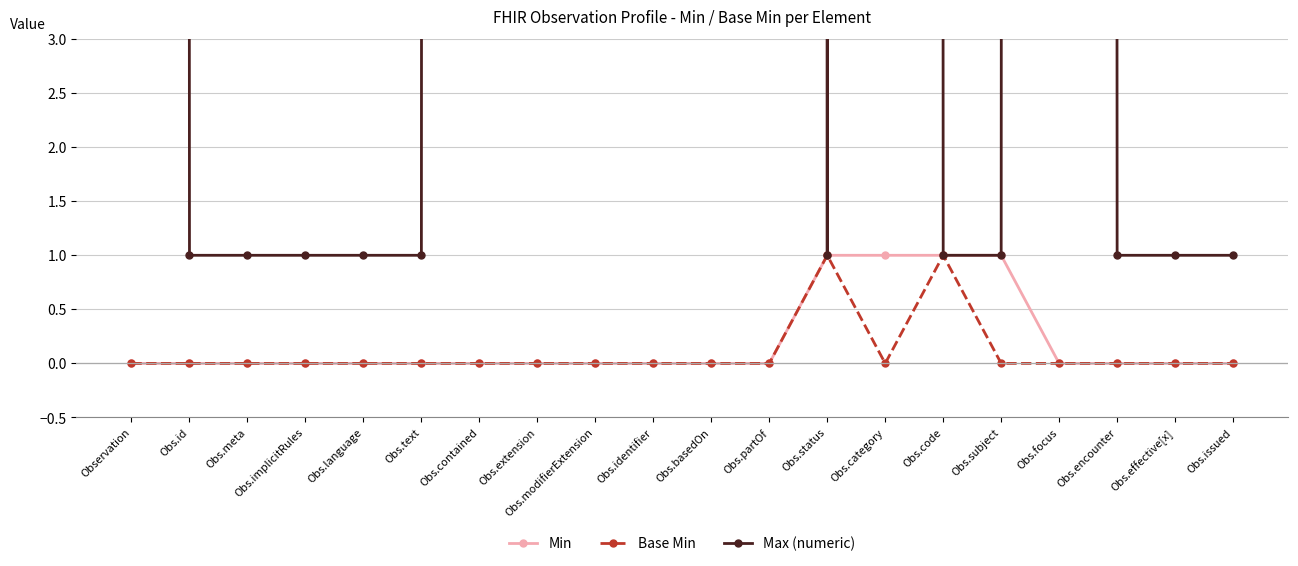

What is the label of the 20th point from the left?

Obs.issued